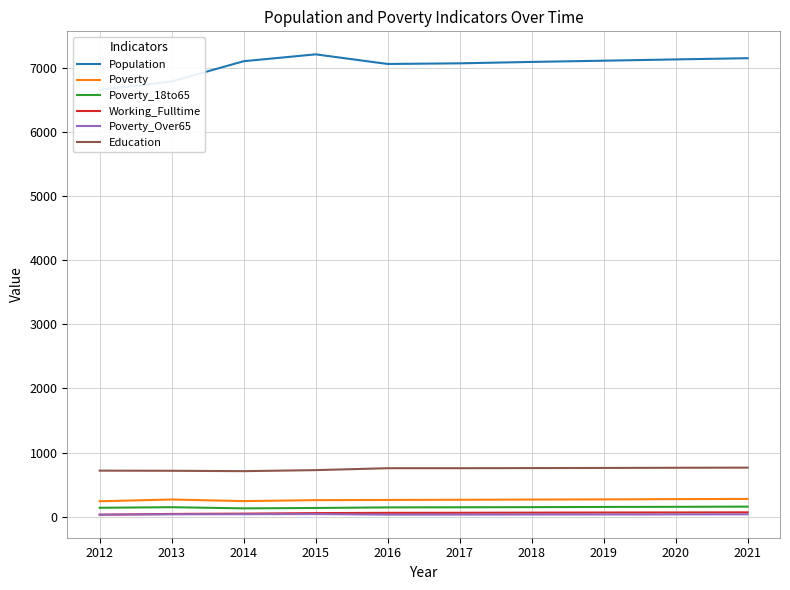

The value of Working_Fulltime at 2012 is 32. True or false?

True